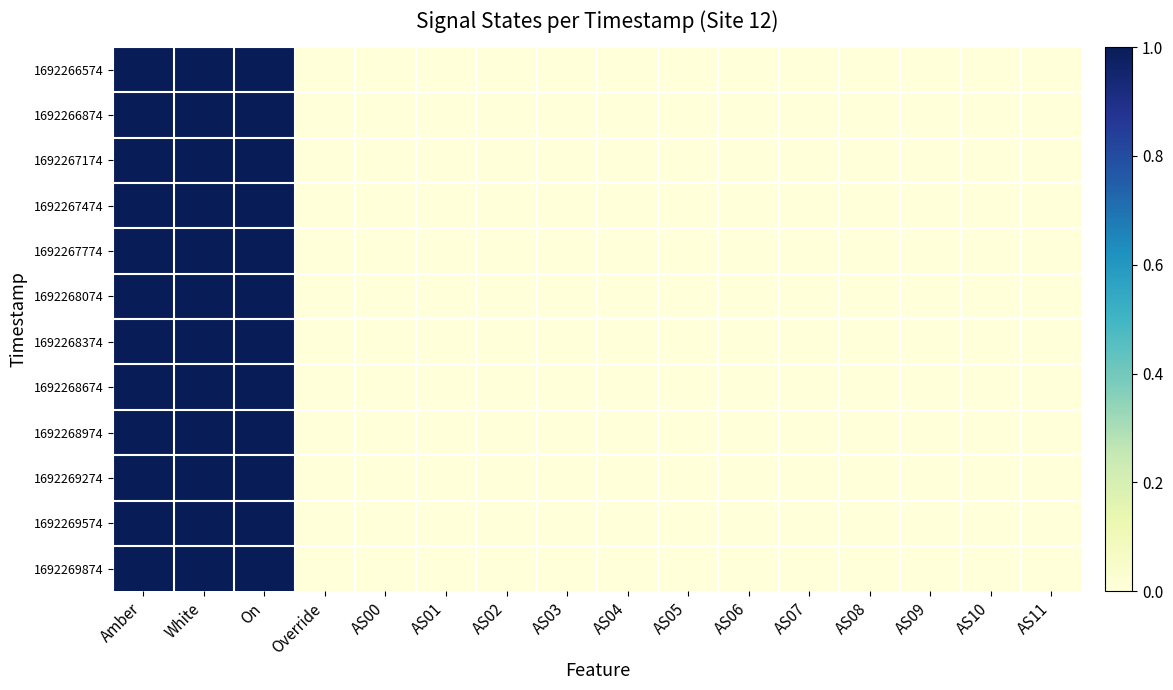

Reading right to left, transcribe all the data shown in this chart.

1692266574: AS11=0	AS10=0	AS09=0	AS08=0	AS07=0	AS06=0	AS05=0	AS04=0	AS03=0	AS02=0	AS01=0	AS00=0	Override=0	On=1	White=1	Amber=1
1692266874: AS11=0	AS10=0	AS09=0	AS08=0	AS07=0	AS06=0	AS05=0	AS04=0	AS03=0	AS02=0	AS01=0	AS00=0	Override=0	On=1	White=1	Amber=1
1692267174: AS11=0	AS10=0	AS09=0	AS08=0	AS07=0	AS06=0	AS05=0	AS04=0	AS03=0	AS02=0	AS01=0	AS00=0	Override=0	On=1	White=1	Amber=1
1692267474: AS11=0	AS10=0	AS09=0	AS08=0	AS07=0	AS06=0	AS05=0	AS04=0	AS03=0	AS02=0	AS01=0	AS00=0	Override=0	On=1	White=1	Amber=1
1692267774: AS11=0	AS10=0	AS09=0	AS08=0	AS07=0	AS06=0	AS05=0	AS04=0	AS03=0	AS02=0	AS01=0	AS00=0	Override=0	On=1	White=1	Amber=1
1692268074: AS11=0	AS10=0	AS09=0	AS08=0	AS07=0	AS06=0	AS05=0	AS04=0	AS03=0	AS02=0	AS01=0	AS00=0	Override=0	On=1	White=1	Amber=1
1692268374: AS11=0	AS10=0	AS09=0	AS08=0	AS07=0	AS06=0	AS05=0	AS04=0	AS03=0	AS02=0	AS01=0	AS00=0	Override=0	On=1	White=1	Amber=1
1692268674: AS11=0	AS10=0	AS09=0	AS08=0	AS07=0	AS06=0	AS05=0	AS04=0	AS03=0	AS02=0	AS01=0	AS00=0	Override=0	On=1	White=1	Amber=1
1692268974: AS11=0	AS10=0	AS09=0	AS08=0	AS07=0	AS06=0	AS05=0	AS04=0	AS03=0	AS02=0	AS01=0	AS00=0	Override=0	On=1	White=1	Amber=1
1692269274: AS11=0	AS10=0	AS09=0	AS08=0	AS07=0	AS06=0	AS05=0	AS04=0	AS03=0	AS02=0	AS01=0	AS00=0	Override=0	On=1	White=1	Amber=1
1692269574: AS11=0	AS10=0	AS09=0	AS08=0	AS07=0	AS06=0	AS05=0	AS04=0	AS03=0	AS02=0	AS01=0	AS00=0	Override=0	On=1	White=1	Amber=1
1692269874: AS11=0	AS10=0	AS09=0	AS08=0	AS07=0	AS06=0	AS05=0	AS04=0	AS03=0	AS02=0	AS01=0	AS00=0	Override=0	On=1	White=1	Amber=1